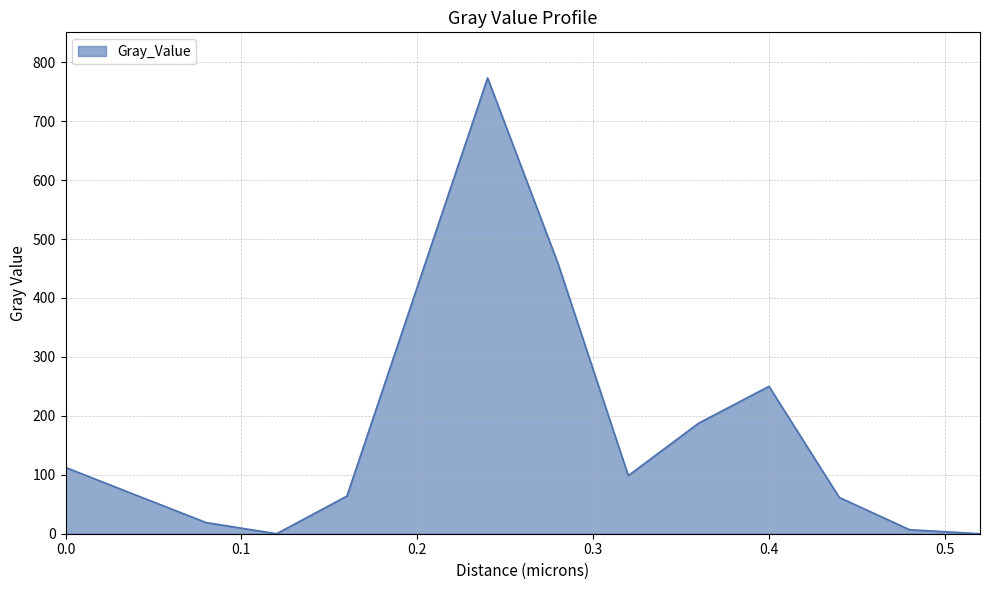

What is the difference between the maximum and minimum values?

773.4